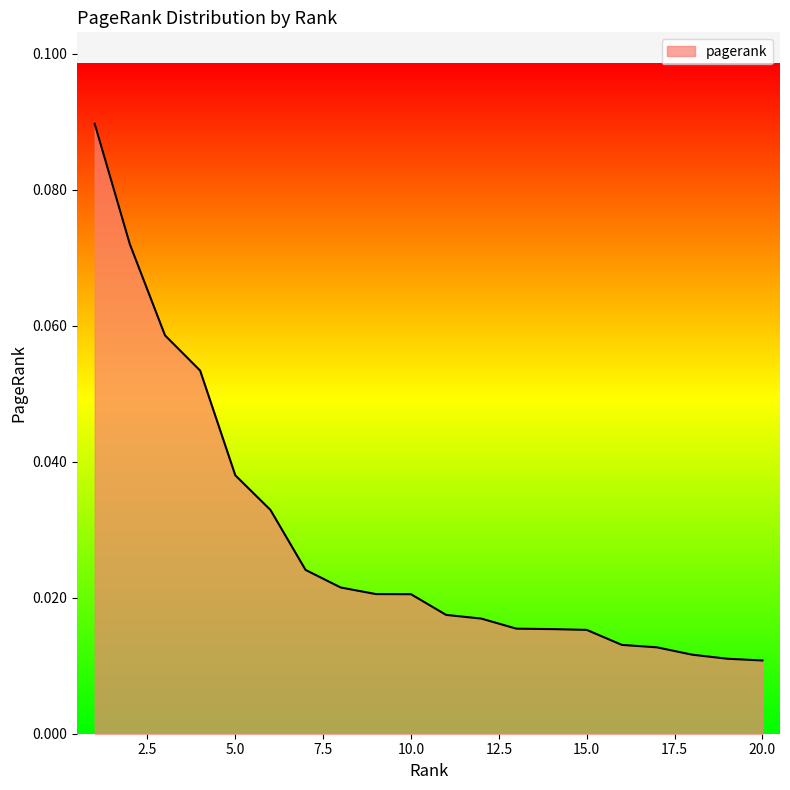

Reading left to right, transcribe all the data shown in this chart.

0.1	0.1	0.1	0.1	0.0	0.0	0.0	0.0	0.0	0.0	0.0	0.0	0.0	0.0	0.0	0.0	0.0	0.0	0.0	0.0